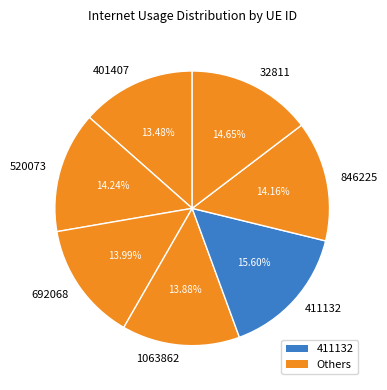

Is it true that 692068 is 7% of the pie?

False